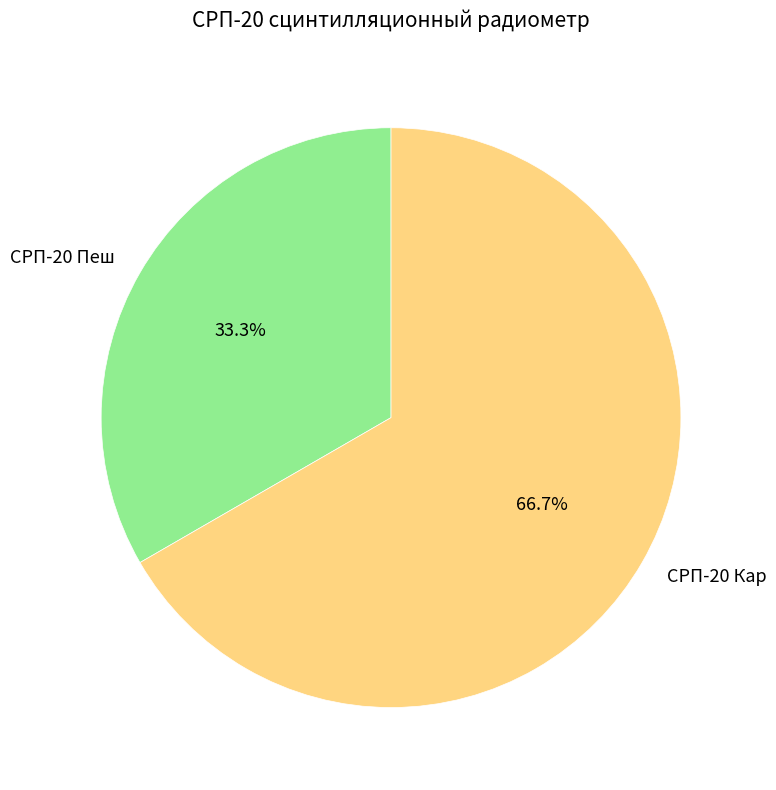

To the nearest percent, what portion does СРП-20 Пеш represent?

33%